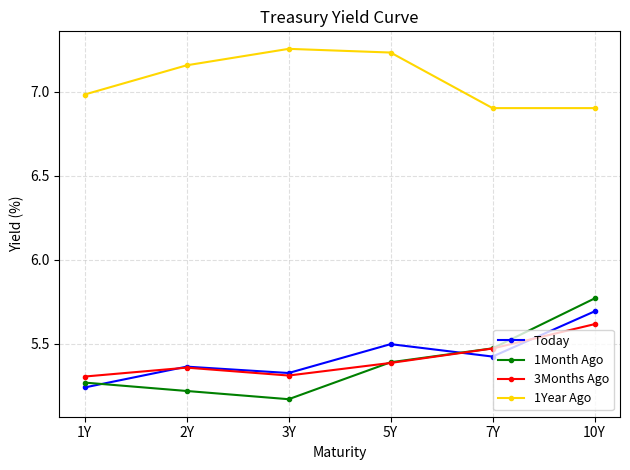

What is the spread (max minus min) of values at 10Y?

1.3